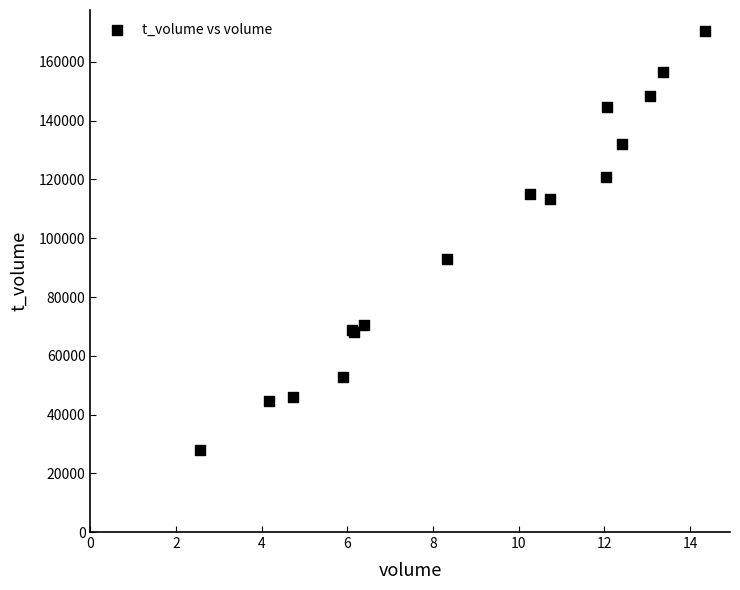

What Y value in the scatter plot is closest to 99164?

93100